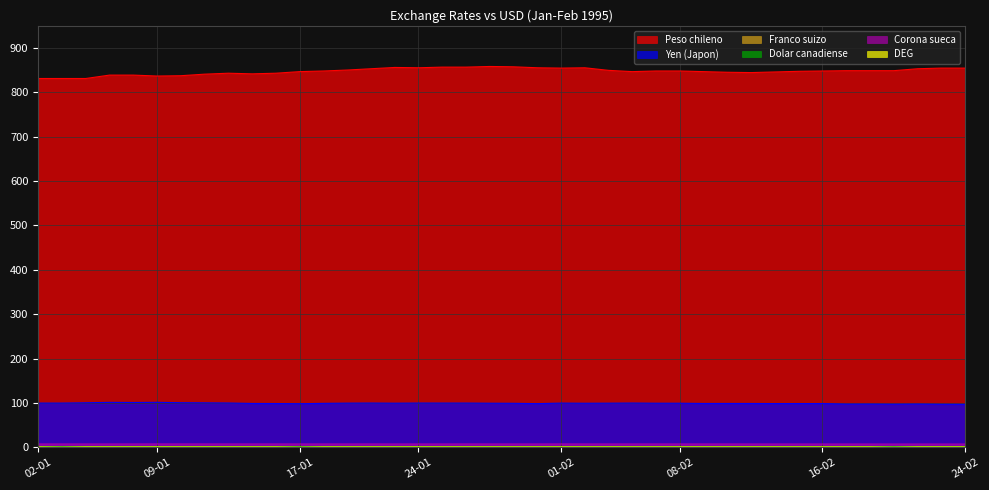

What are all the series names shown in the legend?

Peso chileno, Yen (Japon), Franco suizo, Dolar canadiense, Corona sueca, DEG